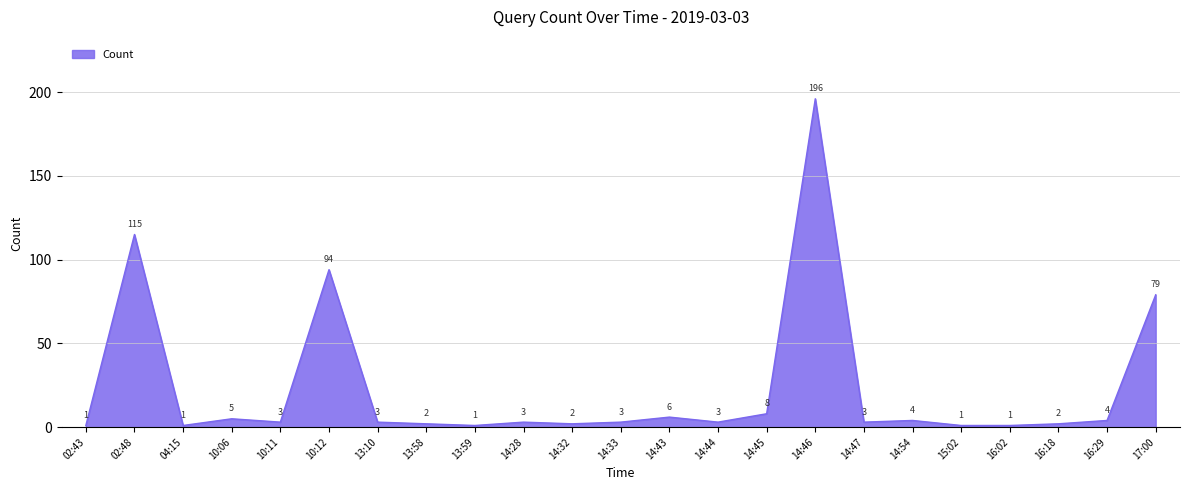

What is the sum of the values at 10:06 and 16:02?

6